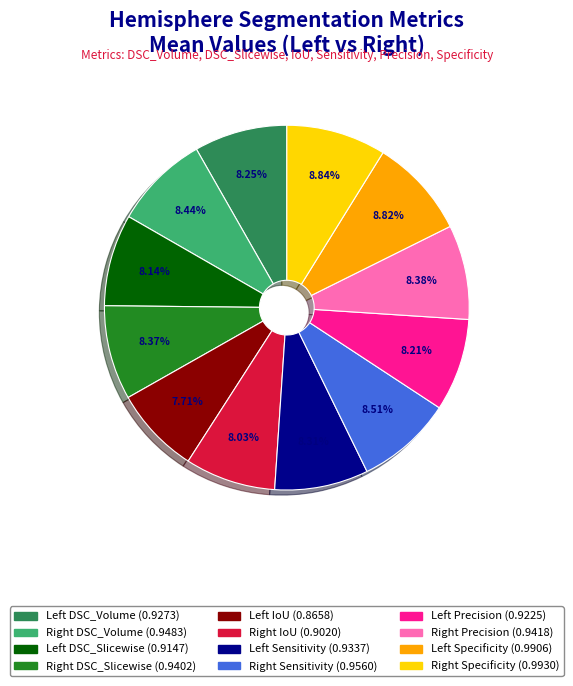

Is there any slice that represents more than half of the pie?

No